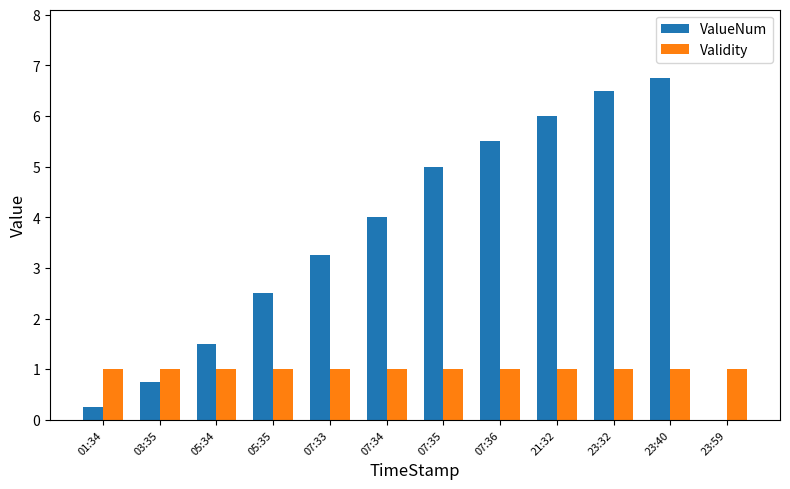

Does the chart contain stacked bars?

No